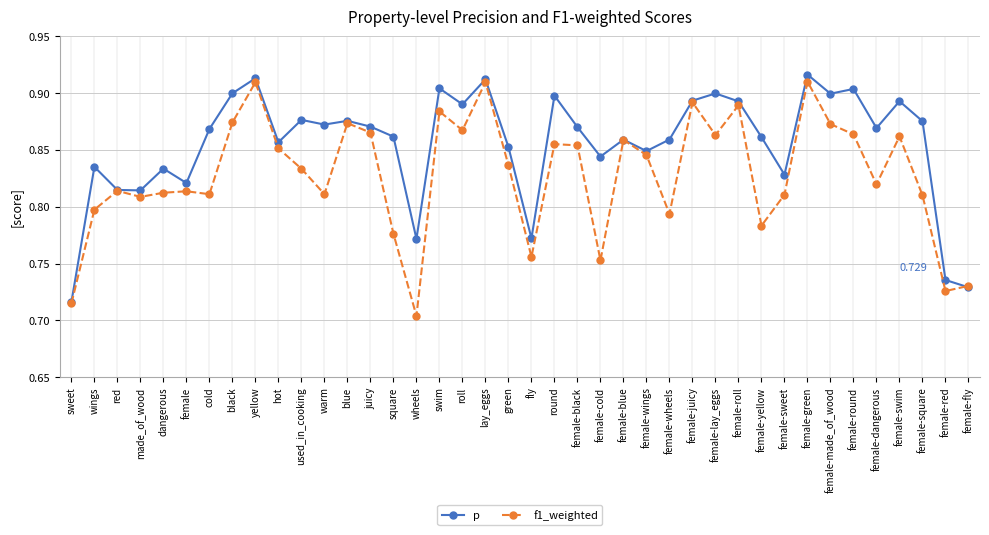

Where is f1_weighted nearest to the value 0?

wheels